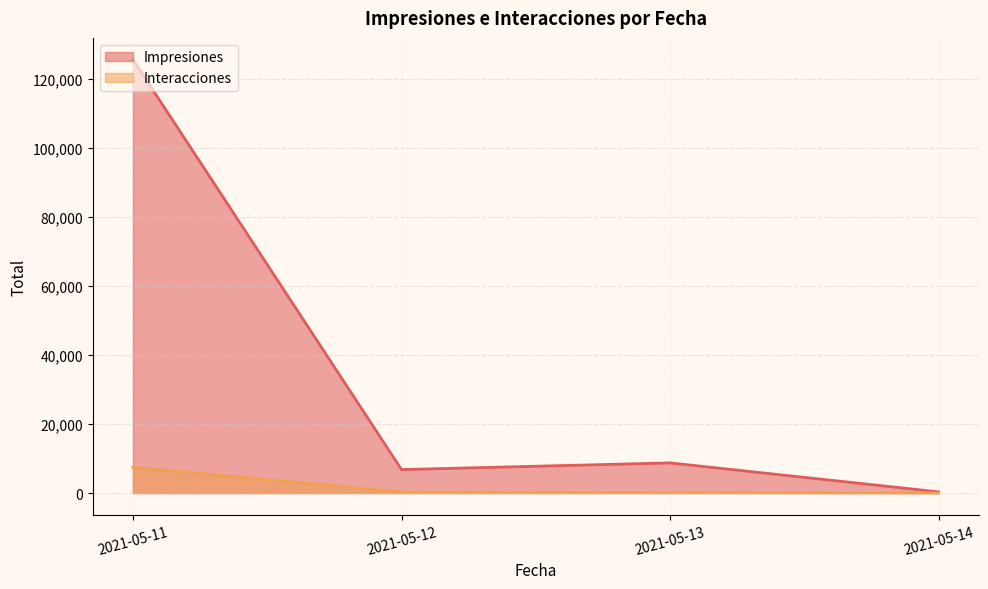

At which category does Impresiones reach its first local valley?

2021-05-12